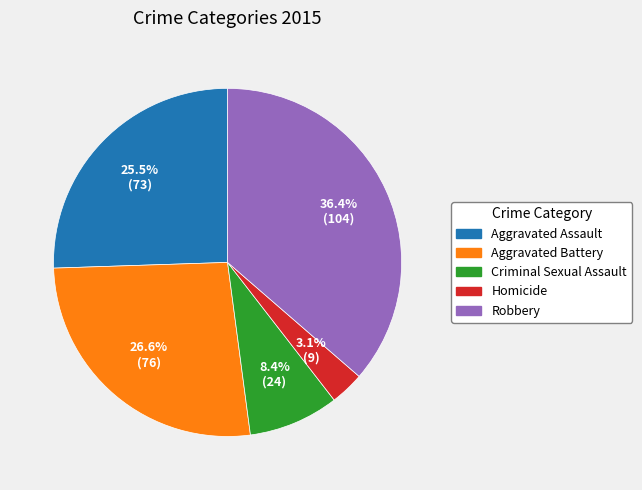

What is the smallest slice in the pie chart?

Homicide